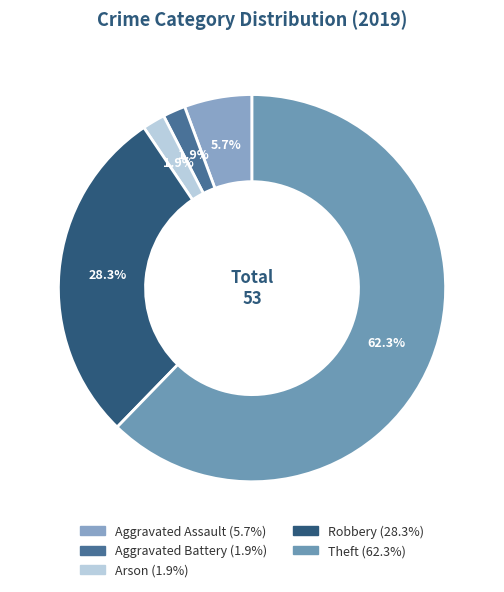

What is the change in value from Aggravated Assault to Theft?

+30